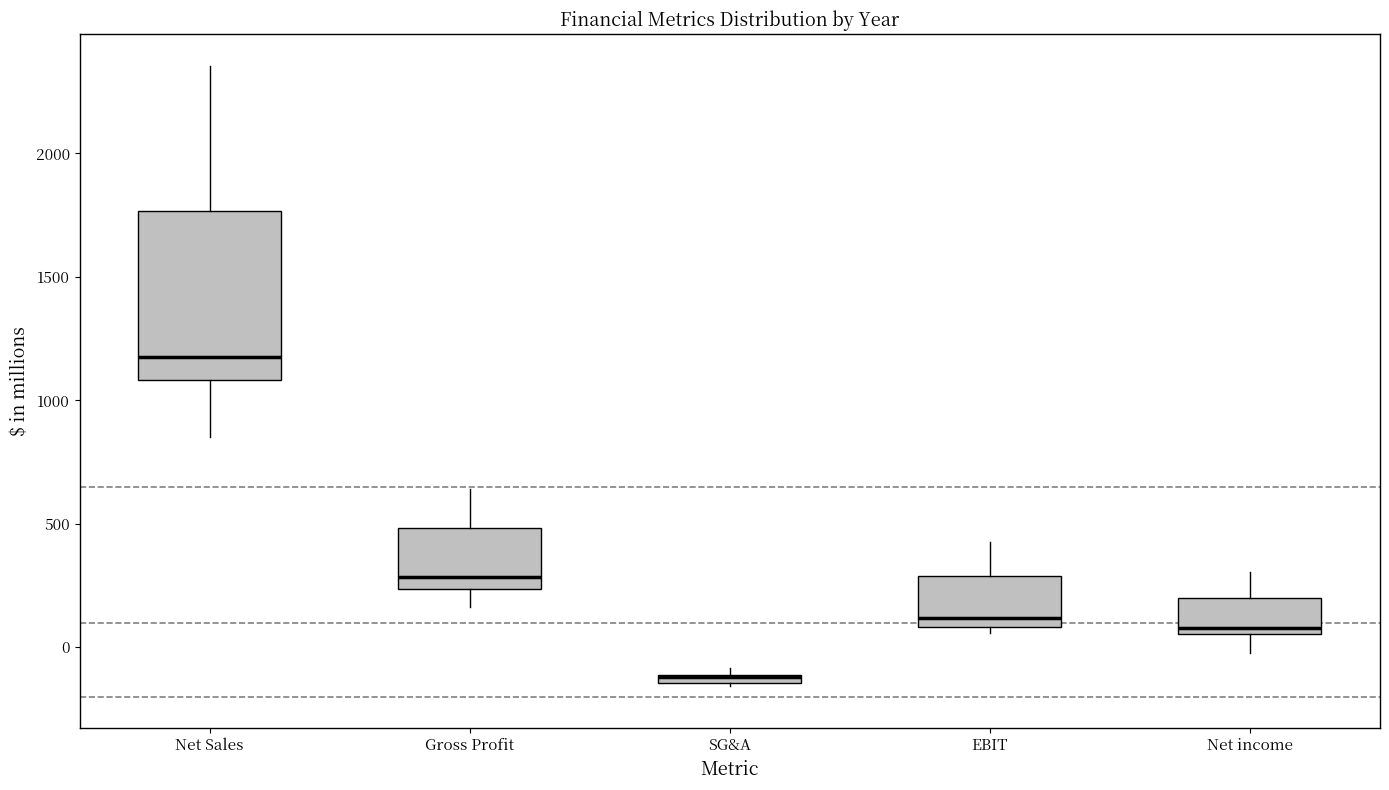

Comparing the boxes themselves (not the whiskers), which one is the tallest?

Net Sales